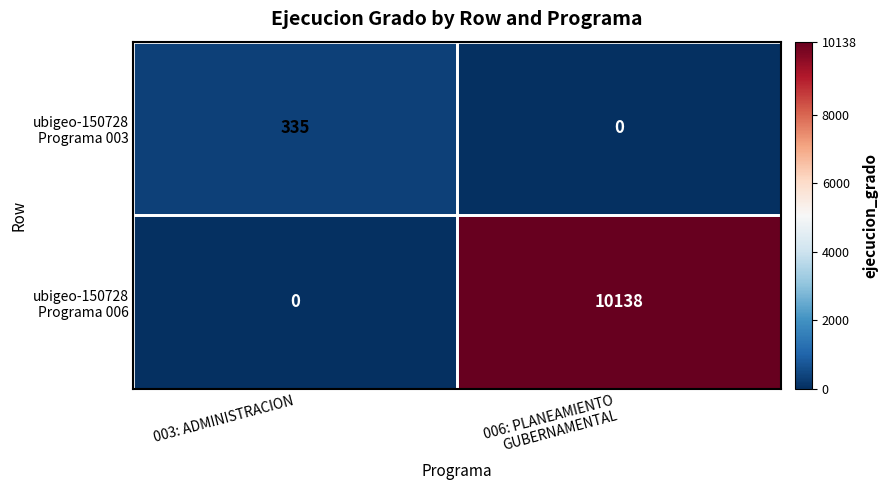

What is the spread (max minus min) of values at 003: ADMINISTRACION?

335